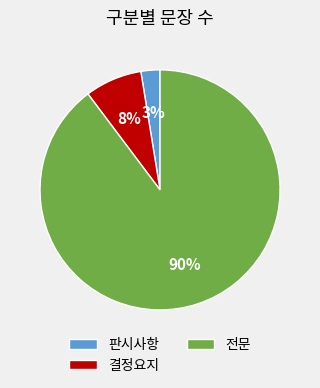

Which slice is the smallest?

판시사항